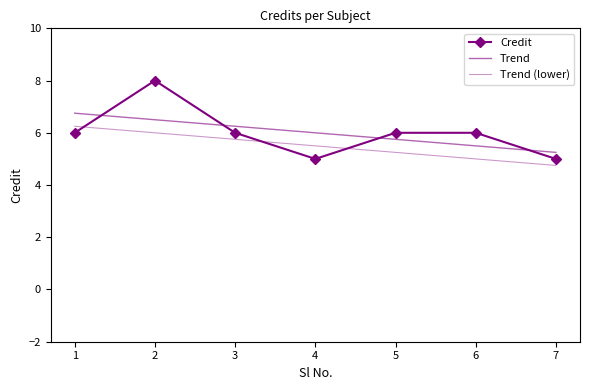

True or false: Trend has a value of 5.8 at 5.

True